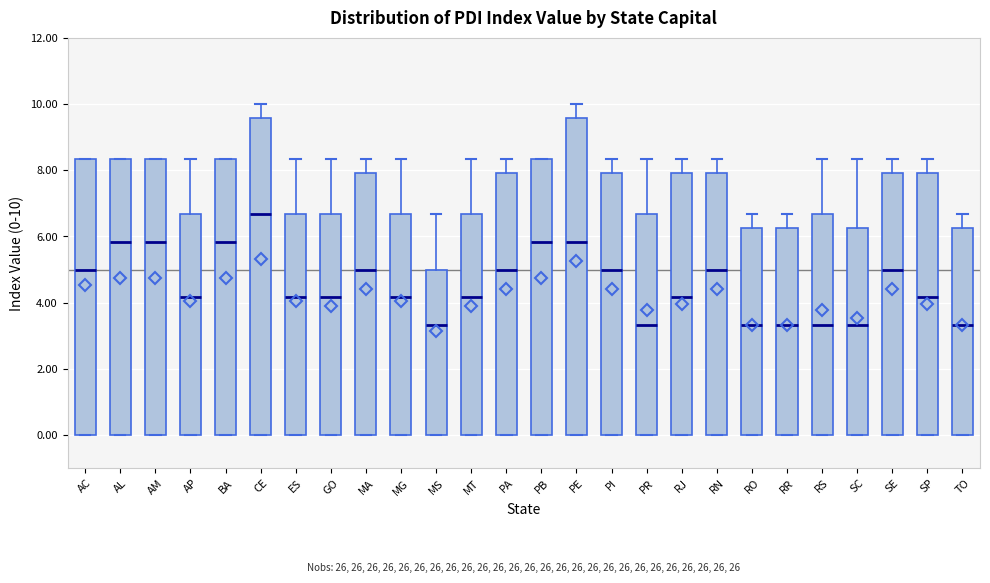

Reading left to right, transcribe this box plot: for each box, give where its median line is, the range the box spans, and where its two whiskers end, as read against the y-axis. The values are not printed on the chart, so give them approximately, as read against the axis.

AC: median 5.0, box 0.0 to 8.4, whiskers 0.0 to 8.4
AL: median 5.8, box 0.0 to 8.4, whiskers 0.0 to 8.4
AM: median 5.8, box 0.0 to 8.4, whiskers 0.0 to 8.4
AP: median 4.2, box 0.0 to 6.6, whiskers 0.0 to 8.4
BA: median 5.8, box 0.0 to 8.4, whiskers 0.0 to 8.4
CE: median 6.6, box 0.0 to 9.6, whiskers 0.0 to 10.0
ES: median 4.2, box 0.0 to 6.6, whiskers 0.0 to 8.4
GO: median 4.2, box 0.0 to 6.6, whiskers 0.0 to 8.4
MA: median 5.0, box 0.0 to 8.0, whiskers 0.0 to 8.4
MG: median 4.2, box 0.0 to 6.6, whiskers 0.0 to 8.4
MS: median 3.4, box 0.0 to 5.0, whiskers 0.0 to 6.6
MT: median 4.2, box 0.0 to 6.6, whiskers 0.0 to 8.4
PA: median 5.0, box 0.0 to 8.0, whiskers 0.0 to 8.4
PB: median 5.8, box 0.0 to 8.4, whiskers 0.0 to 8.4
PE: median 5.8, box 0.0 to 9.6, whiskers 0.0 to 10.0
PI: median 5.0, box 0.0 to 8.0, whiskers 0.0 to 8.4
PR: median 3.4, box 0.0 to 6.6, whiskers 0.0 to 8.4
RJ: median 4.2, box 0.0 to 8.0, whiskers 0.0 to 8.4
RN: median 5.0, box 0.0 to 8.0, whiskers 0.0 to 8.4
RO: median 3.4, box 0.0 to 6.2, whiskers 0.0 to 6.6
RR: median 3.4, box 0.0 to 6.2, whiskers 0.0 to 6.6
RS: median 3.4, box 0.0 to 6.6, whiskers 0.0 to 8.4
SC: median 3.4, box 0.0 to 6.2, whiskers 0.0 to 8.4
SE: median 5.0, box 0.0 to 8.0, whiskers 0.0 to 8.4
SP: median 4.2, box 0.0 to 8.0, whiskers 0.0 to 8.4
TO: median 3.4, box 0.0 to 6.2, whiskers 0.0 to 6.6